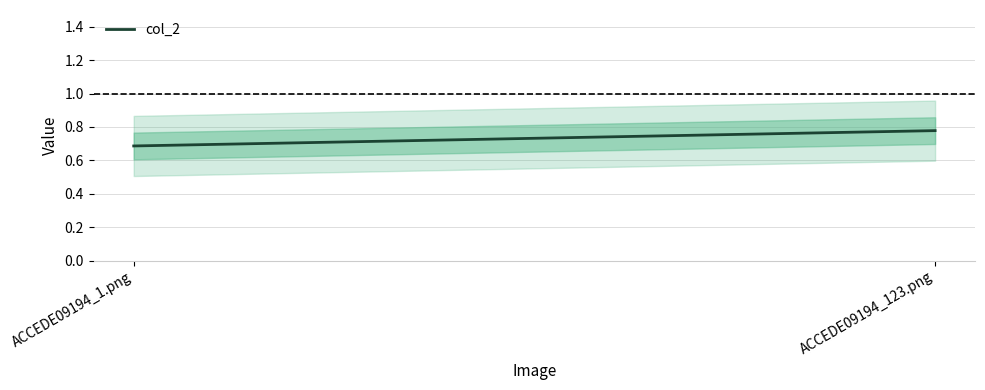

Count the number of data series in this chart.

1